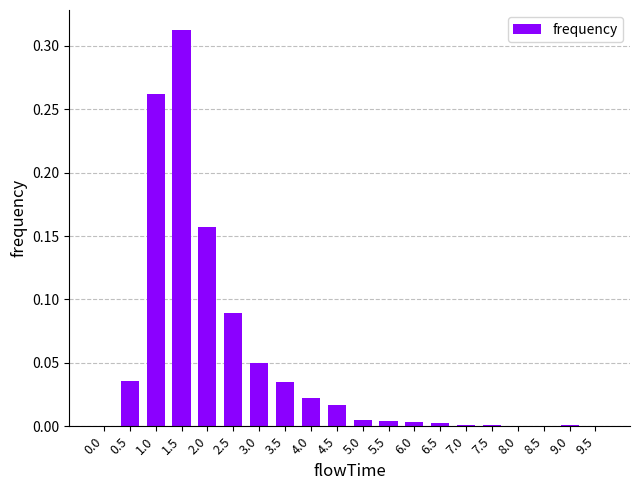

The chart shows a value of 0.0 at 0.5. True or false?

True